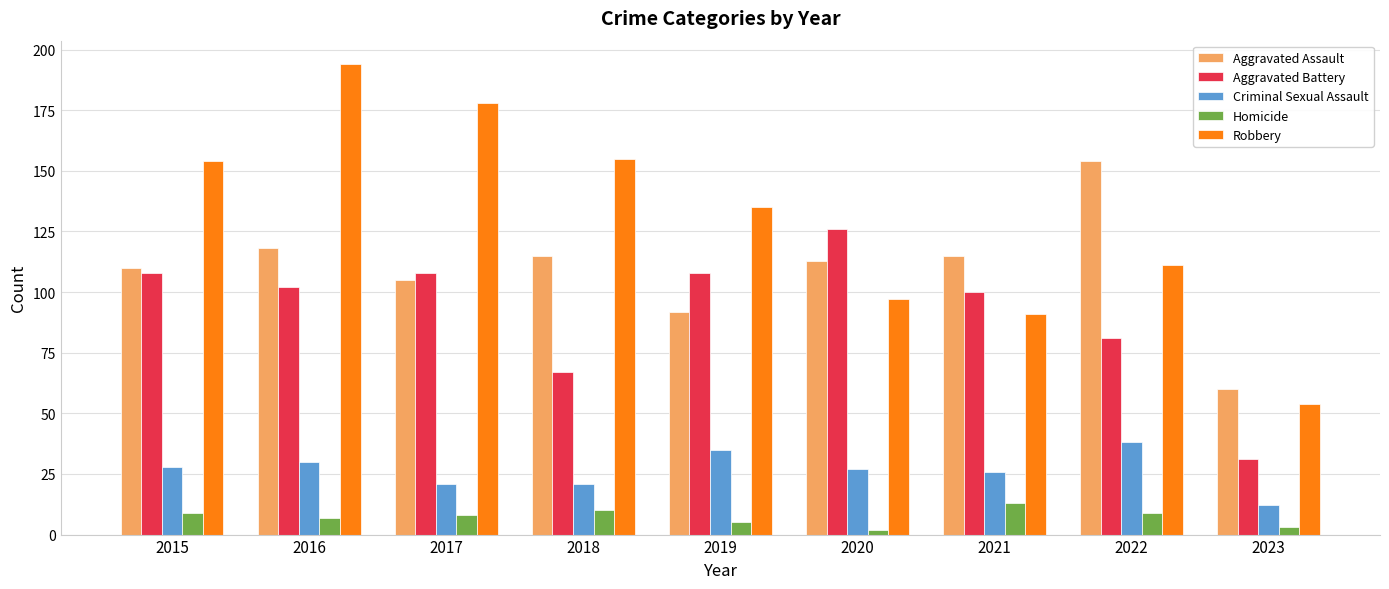

Rank the series by their maximum value, from lowest to highest.

Homicide, Criminal Sexual Assault, Aggravated Battery, Aggravated Assault, Robbery